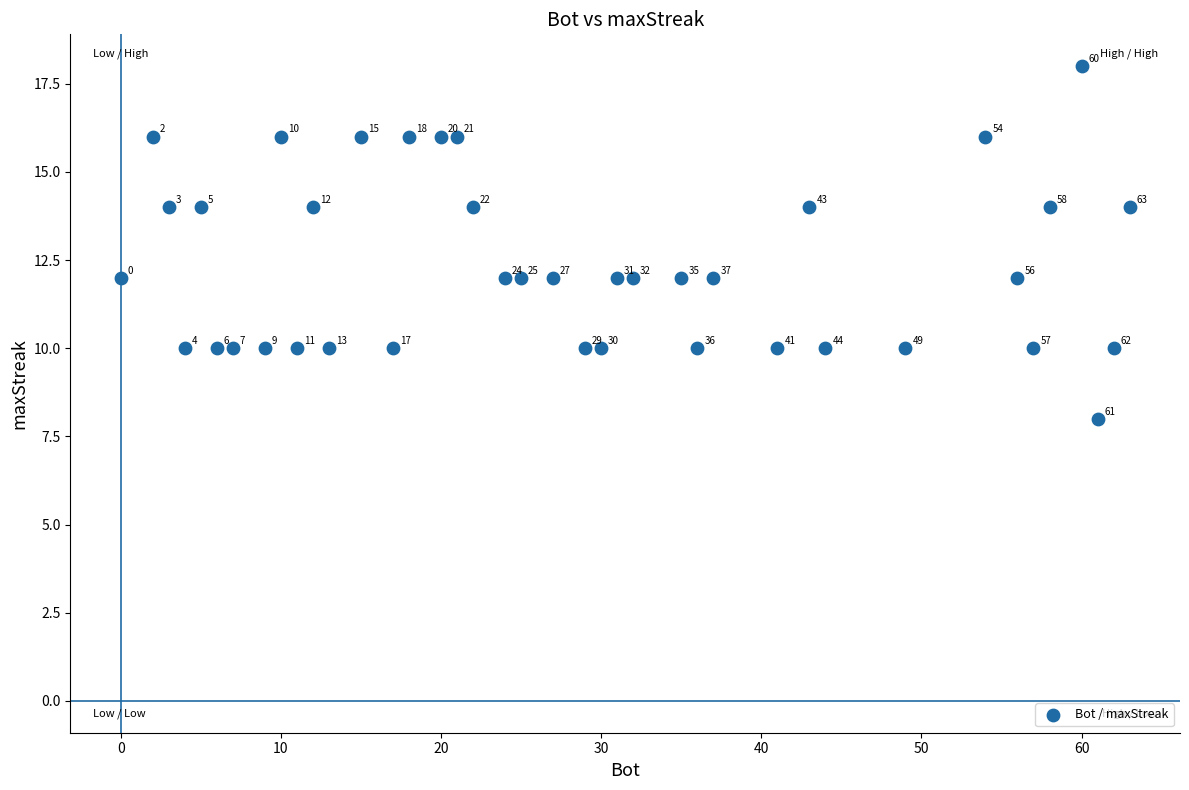

What is the range of X values (max minus min)?

63